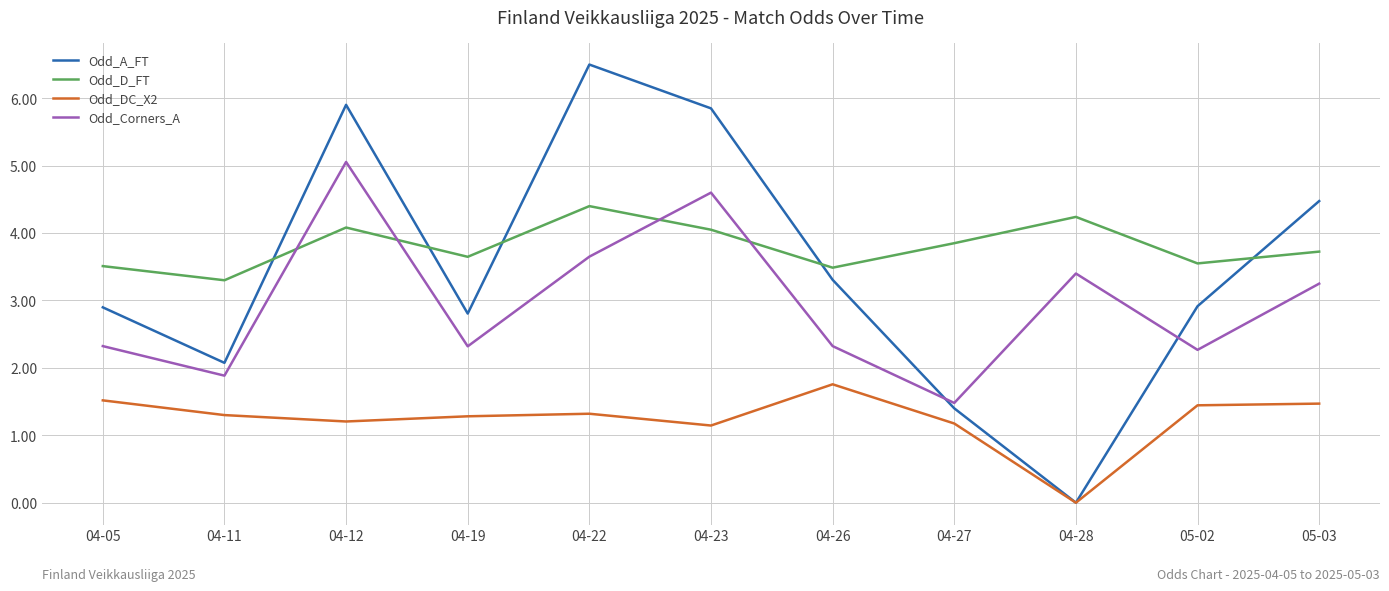

List the series in order of their peak value, lowest first.

Odd_DC_X2, Odd_D_FT, Odd_Corners_A, Odd_A_FT